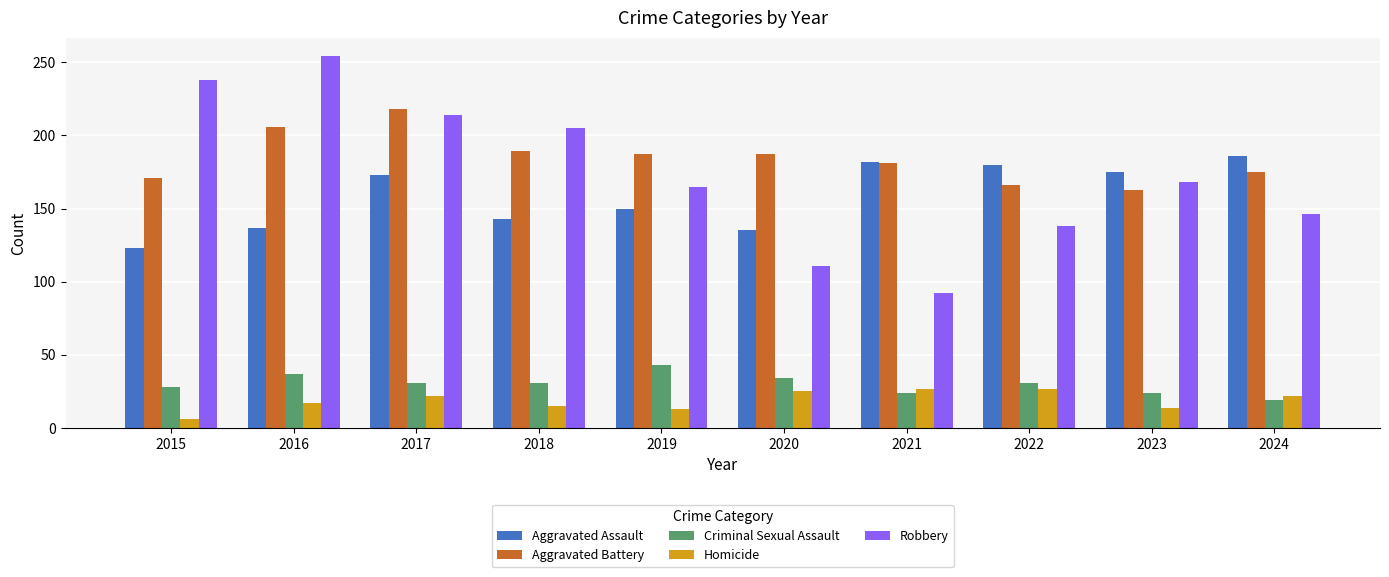

What is the sum of the Robbery values at 2024 and 2018?

351